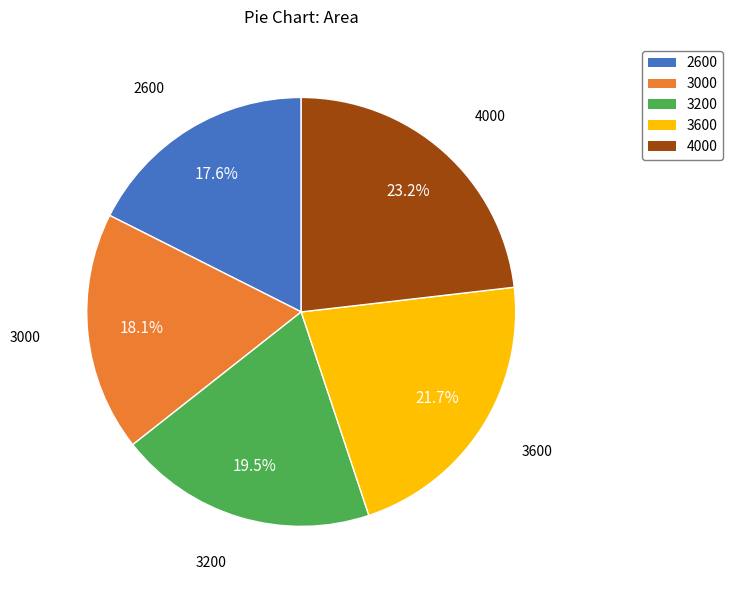

What is the largest slice in the pie chart?

4000